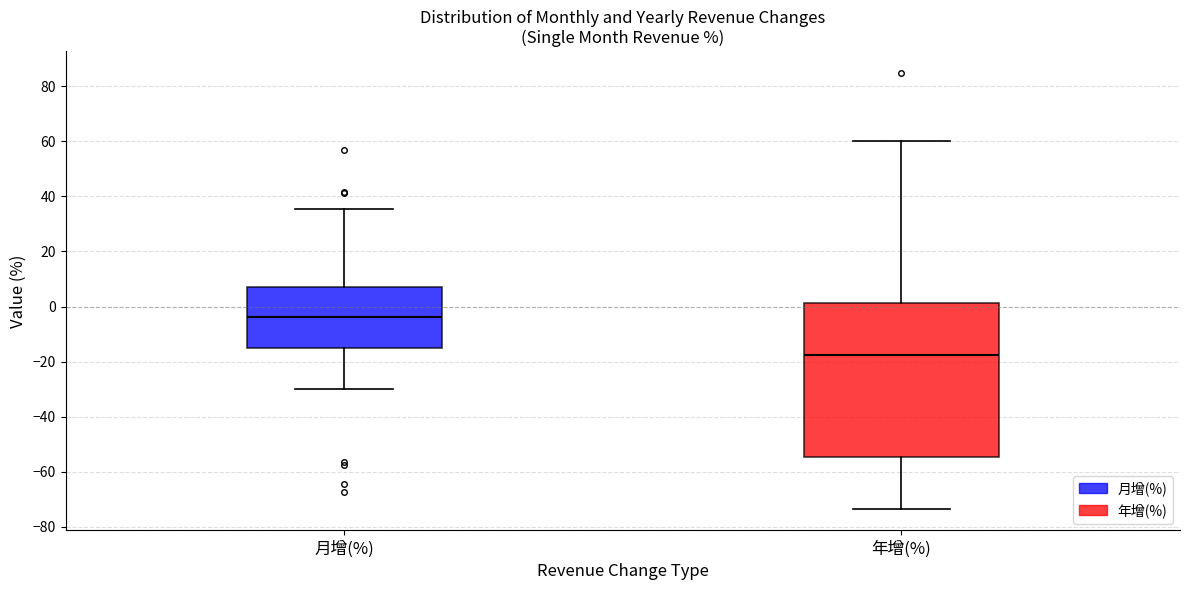

Reading left to right, transcribe this box plot: for each box, give where its median line is, the range the box spans, and where its two whiskers end, as read against the y-axis. The values are not printed on the chart, so give them approximately, as read against the axis.

月增(%): median -4, box -16 to 8, whiskers -30 to 36
年增(%): median -18, box -54 to 2, whiskers -74 to 60